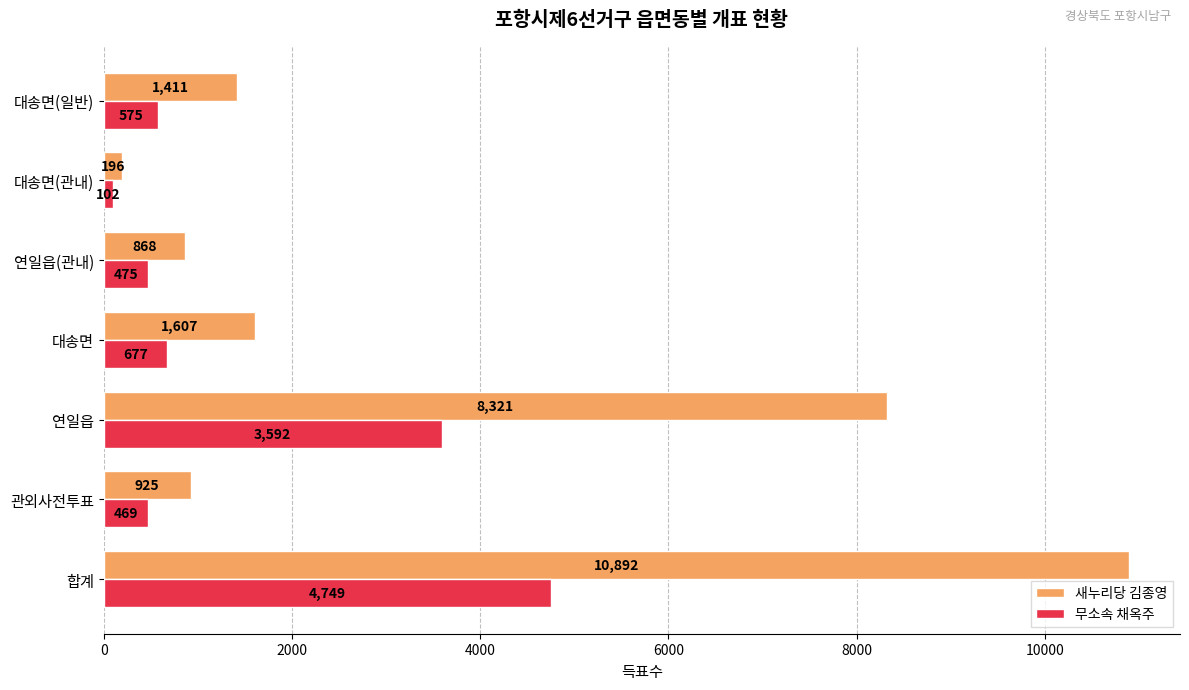

What are all the series names shown in the legend?

새누리당 김종영, 무소속 채옥주